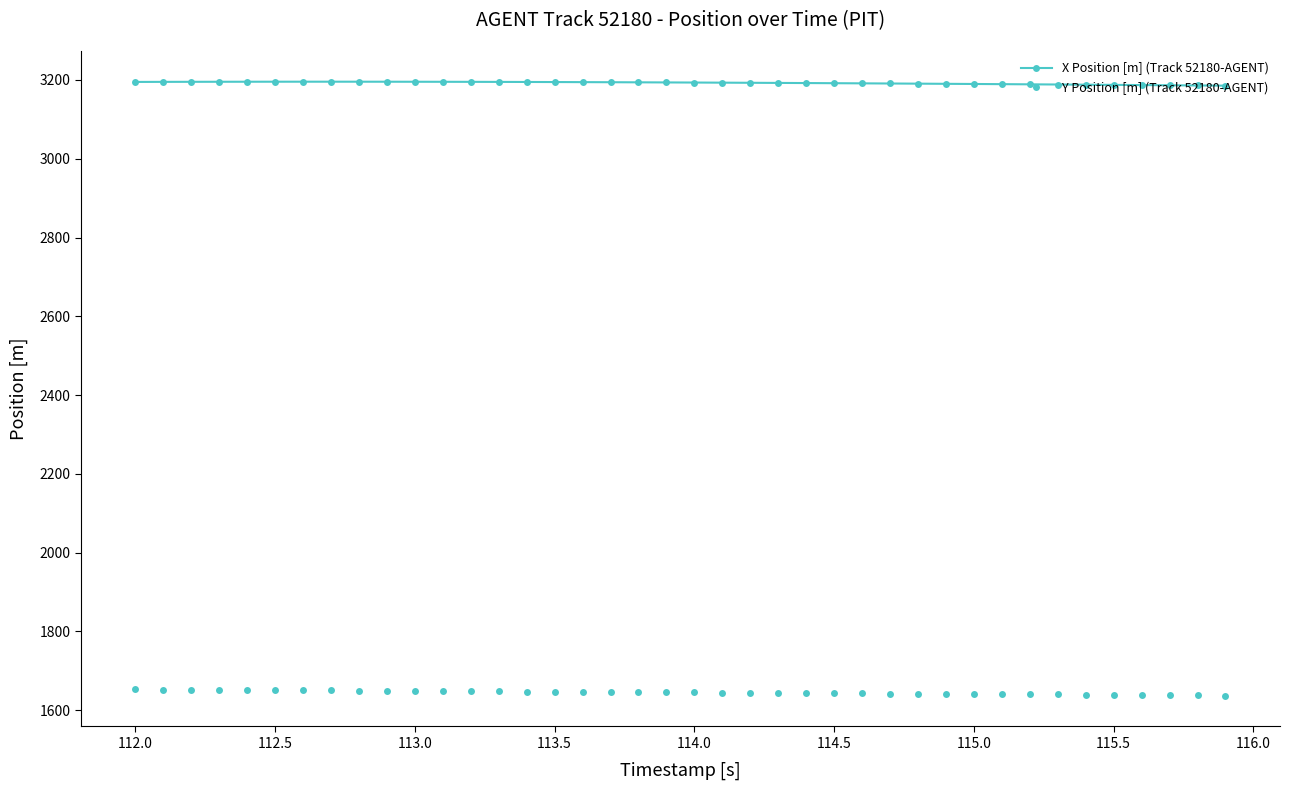

Which series has the widest spread of values?

Y Position [m] (Track 52180-AGENT)